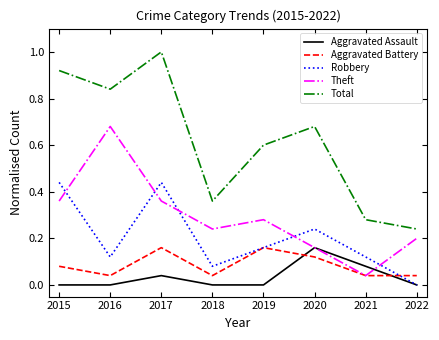

How many lines are shown in the chart?

5